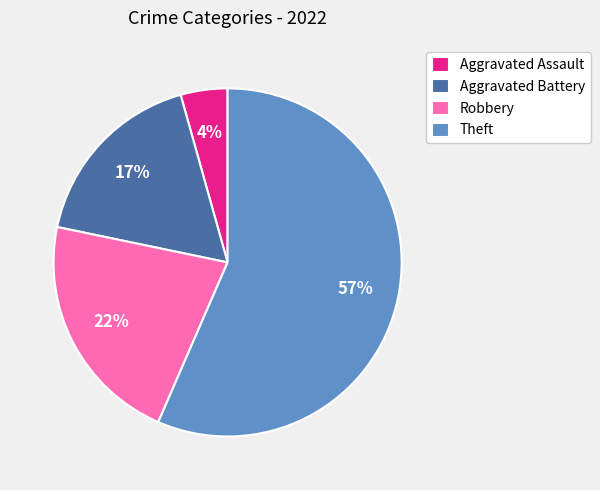

Rank the categories by value from lowest to highest.

Aggravated Assault, Aggravated Battery, Robbery, Theft